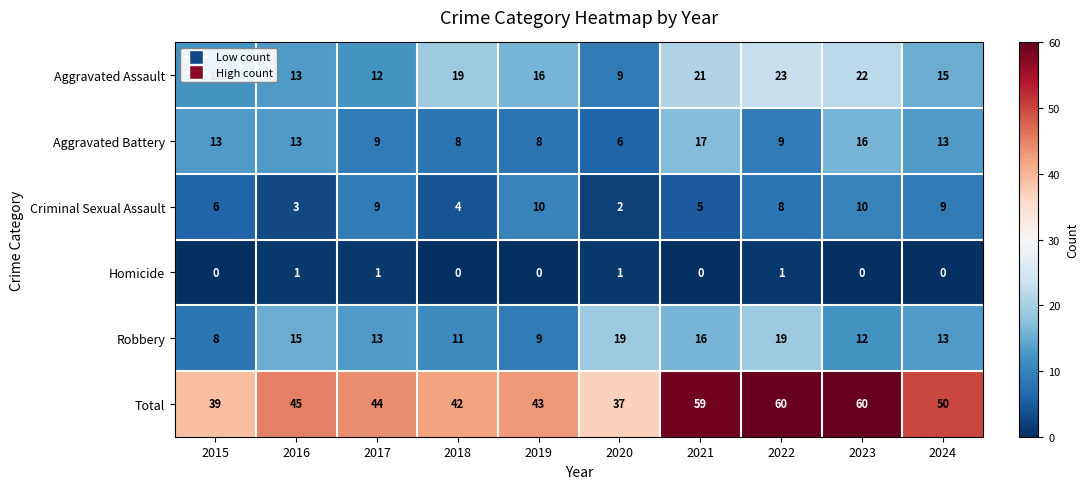

The Aggravated Battery series shows 2 at 2020. True or false?

False